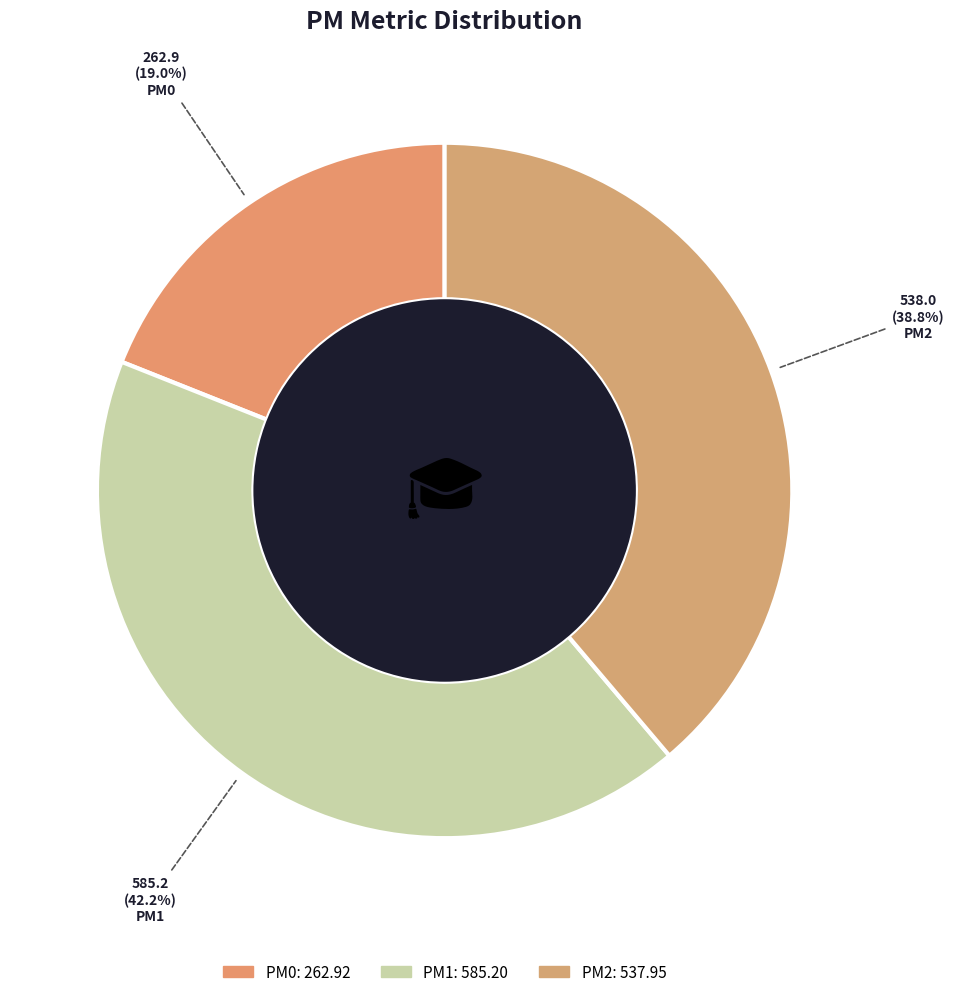

How many slices are in this pie chart?

3